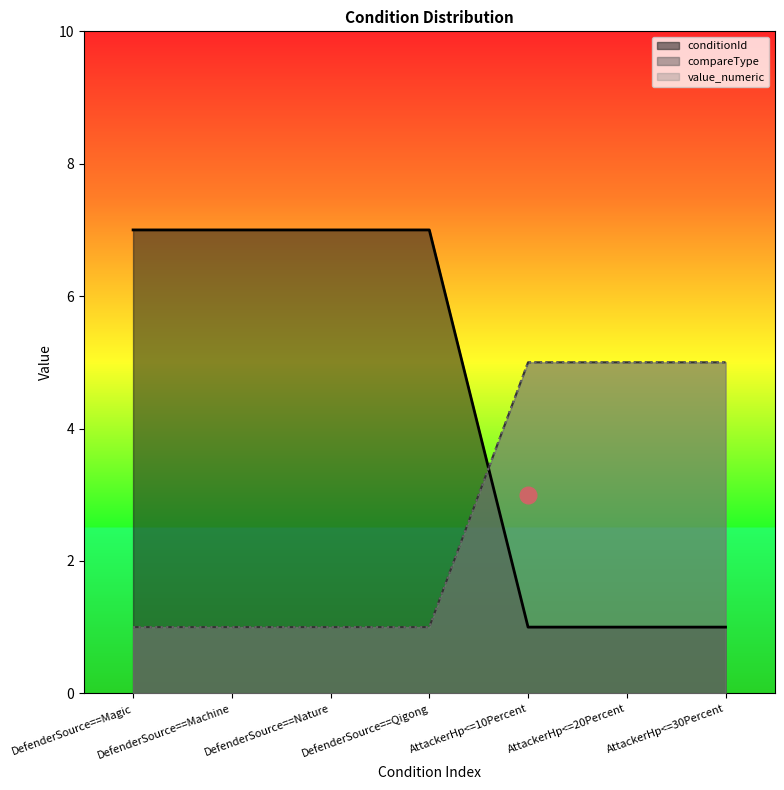

How many series are shown in this chart?

3